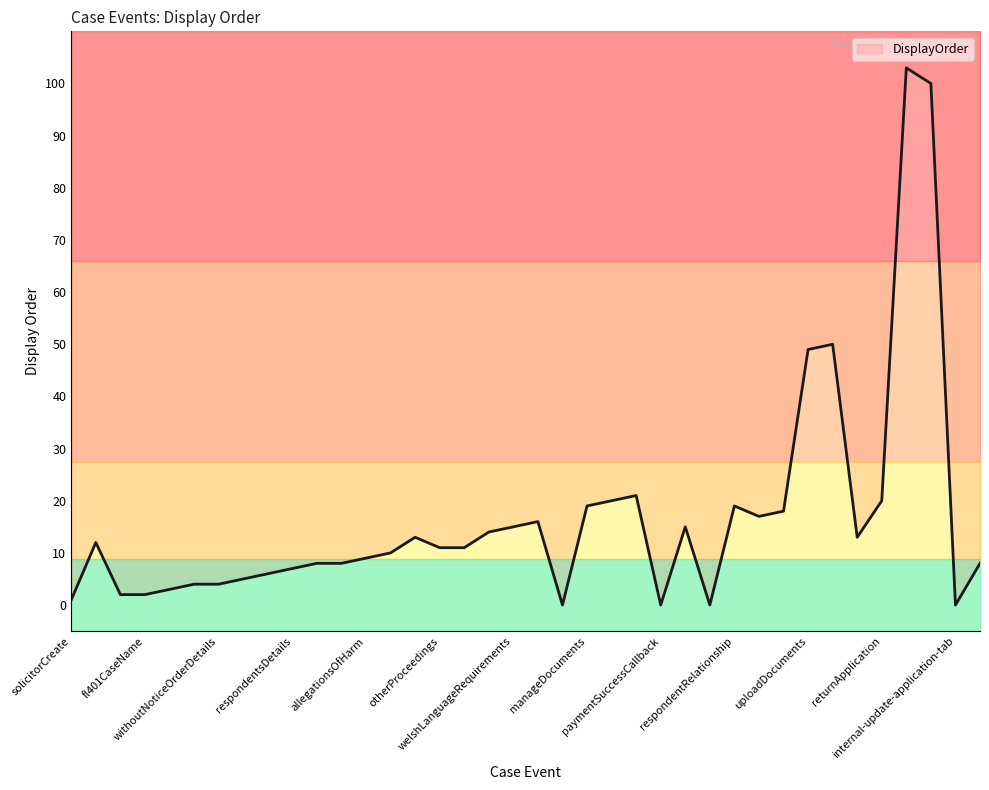

True or false: the data shows 0 at paymentFailureCallback.

True